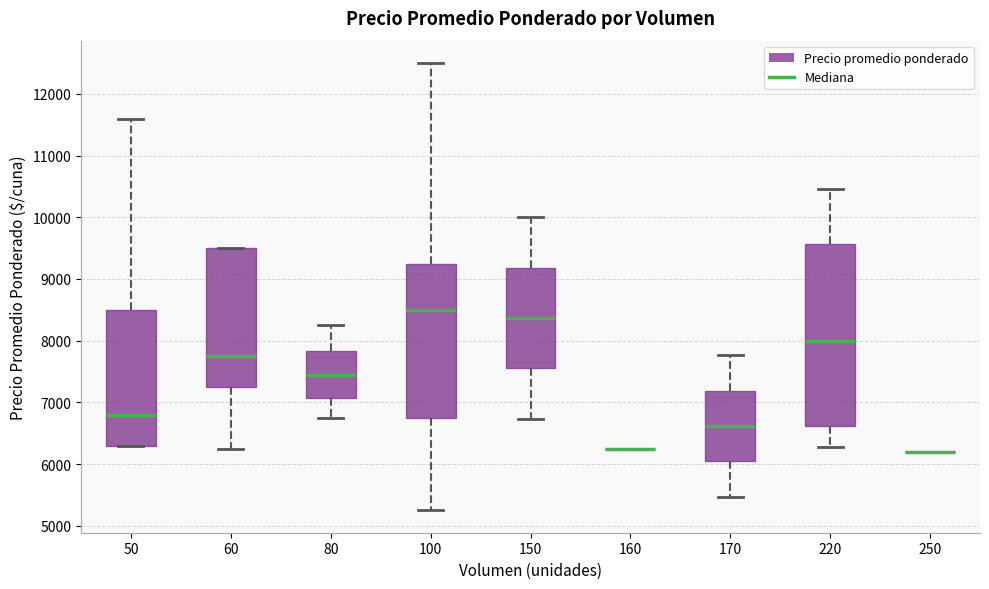

Reading left to right, transcribe this box plot: for each box, give where its median line is, the range the box spans, and where its two whiskers end, as read against the y-axis. The values are not printed on the chart, so give them approximately, as read against the axis.

50: median 6800, box 6300 to 8500, whiskers 6300 to 11600
60: median 7800, box 7300 to 9500, whiskers 6300 to 9500
80: median 7400, box 7100 to 7800, whiskers 6800 to 8300
100: median 8500, box 6800 to 9300, whiskers 5300 to 12500
150: median 8400, box 7500 to 9200, whiskers 6700 to 10000
160: box collapsed to a line at 6300, whiskers 6300 to 6300
170: median 6600, box 6000 to 7200, whiskers 5500 to 7800
220: median 8000, box 6600 to 9600, whiskers 6300 to 10500
250: box collapsed to a line at 6200, whiskers 6200 to 6200